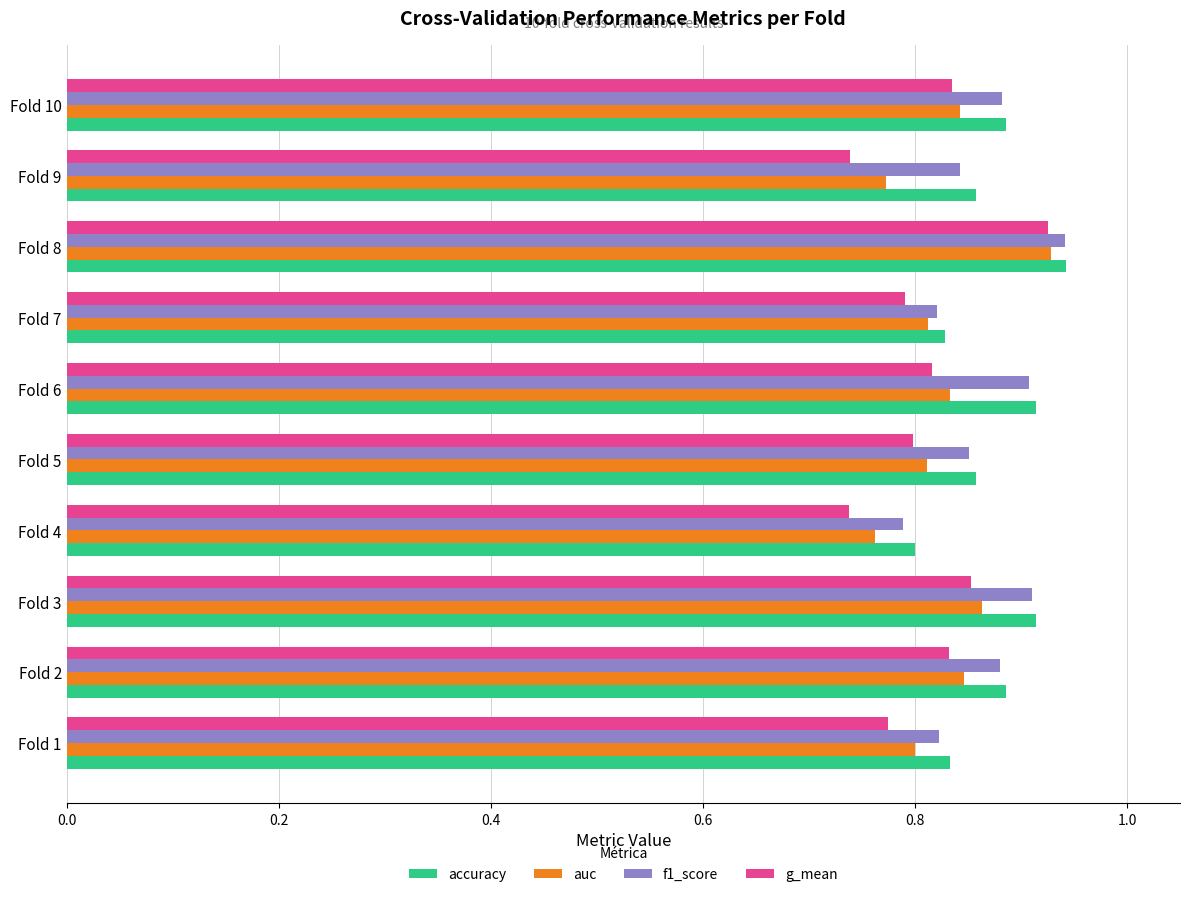

Which series has the largest range (max minus min)?

g_mean